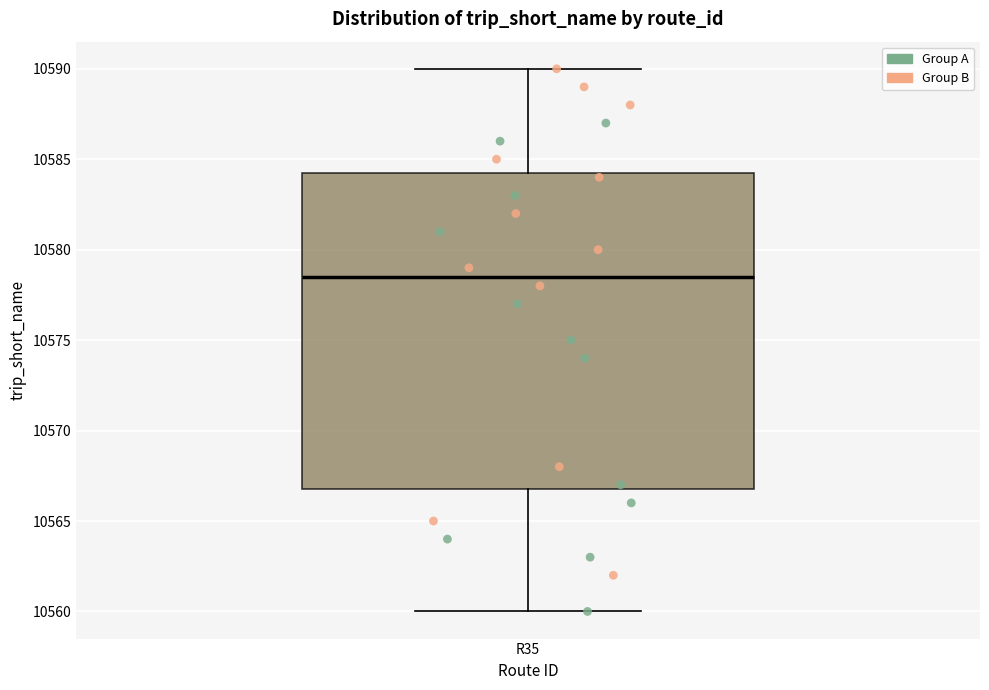

Transcribe this box plot: give where the median line is, the range the box spans, and where the two whiskers end, as read against the y-axis. The values are not printed on the chart, so give them approximately, as read against the axis.

median 10578.5, box 10567.0 to 10584.5, whiskers 10560.0 to 10590.0